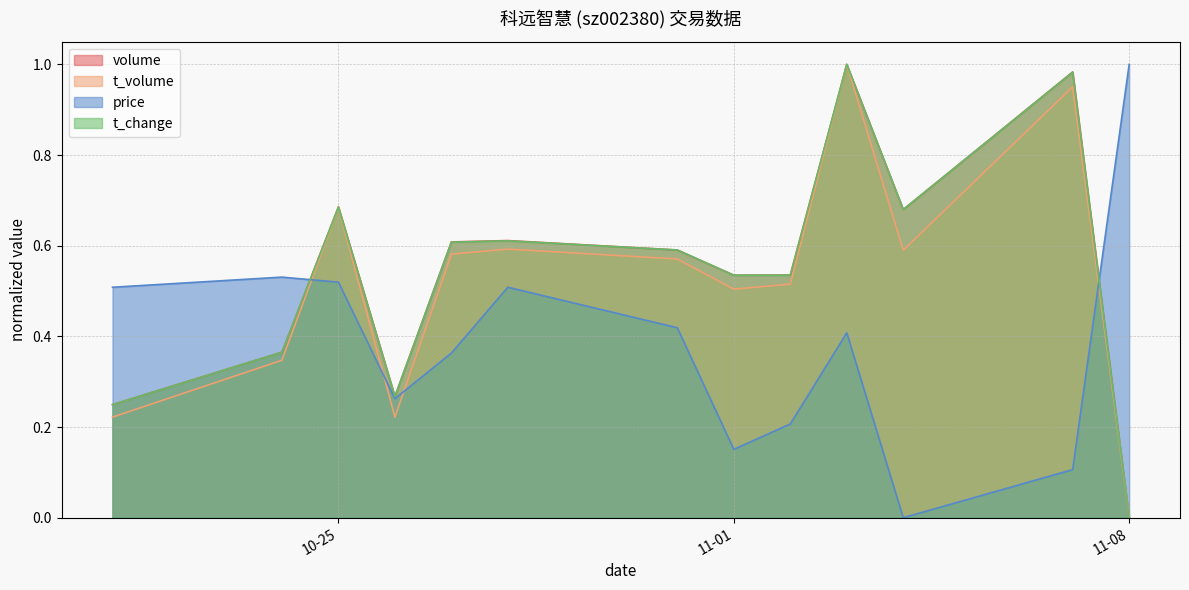

Between 2022-10-21 and 2022-11-04, which series saw the biggest shift?

price